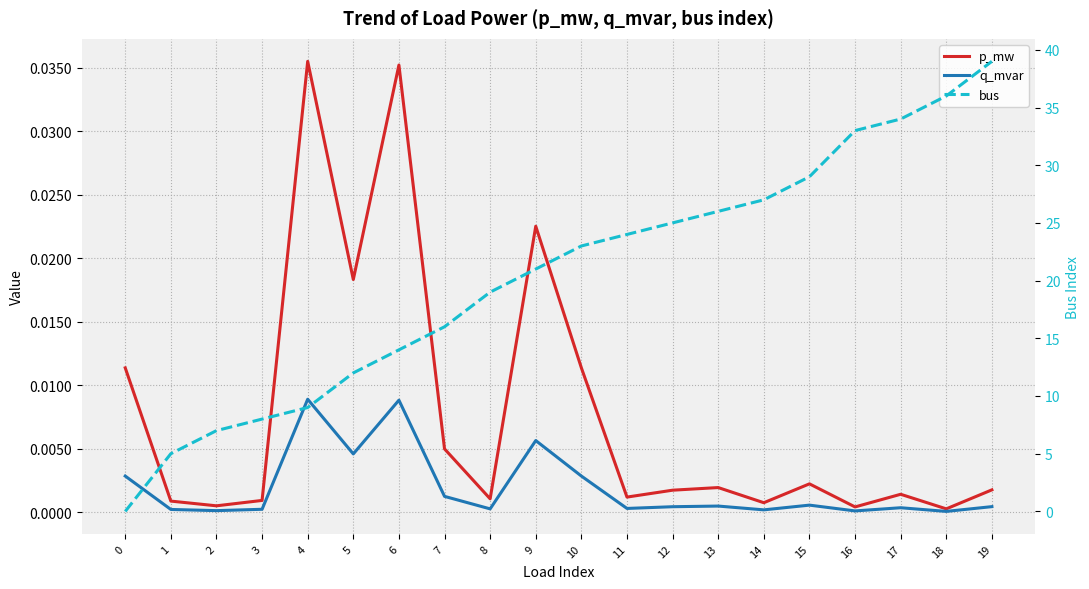

Reading left to right, what are all the values shown in this chart?

p_mw: 0=0.0	1=0.0	2=0.0	3=0.0	4=0.0	5=0.0	6=0.0	7=0.0	8=0.0	9=0.0	10=0.0	11=0.0	12=0.0	13=0.0	14=0.0	15=0.0	16=0.0	17=0.0	18=0.0	19=0.0
q_mvar: 0=0.0	1=0.0	2=0.0	3=0.0	4=0.0	5=0.0	6=0.0	7=0.0	8=0.0	9=0.0	10=0.0	11=0.0	12=0.0	13=0.0	14=0.0	15=0.0	16=0.0	17=0.0	18=0.0	19=0.0
bus: 0=0.0	1=5.0	2=7.0	3=8.0	4=9.0	5=12.0	6=14.0	7=16.0	8=19.0	9=21.0	10=23.0	11=24.0	12=25.0	13=26.0	14=27.0	15=29.0	16=33.0	17=34.0	18=36.0	19=39.0